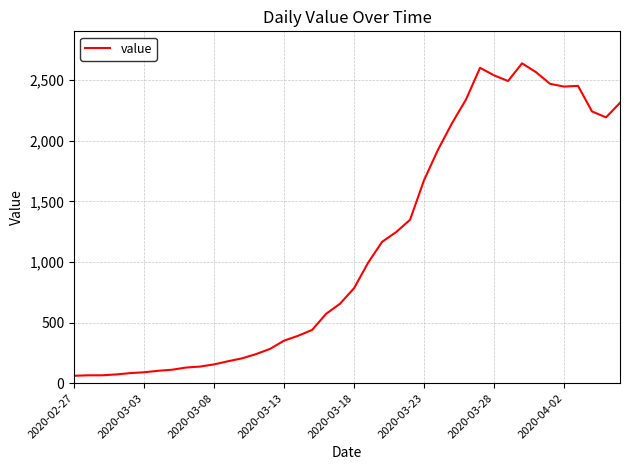

What is the minimum value shown in the chart?

61